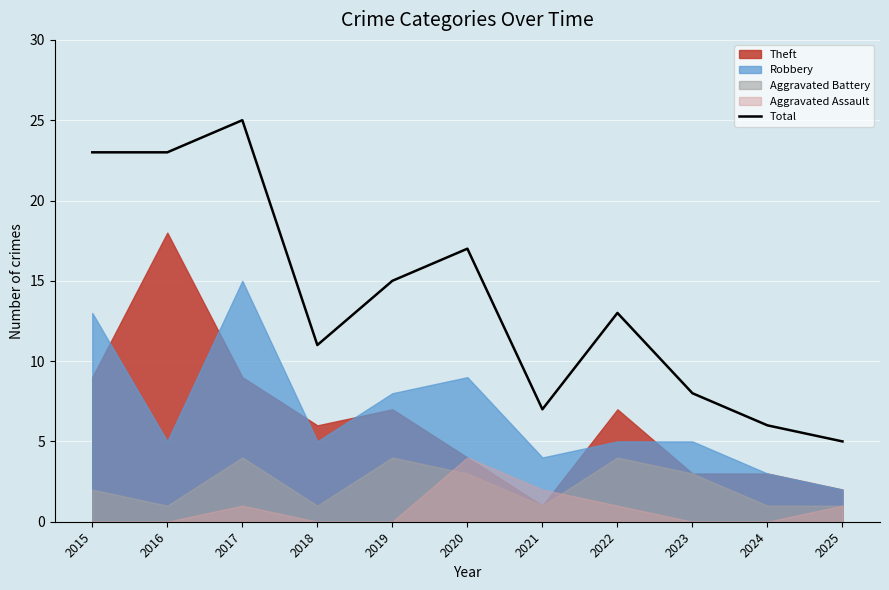

What is the average value?

14